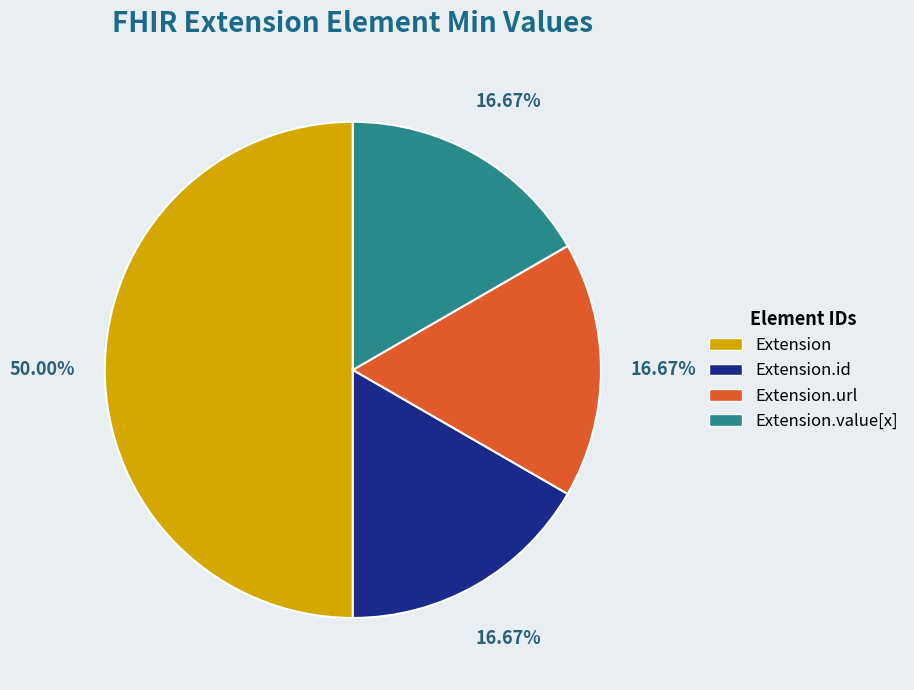

Is the sum of Extension.value[x] and Extension.url greater than half?

No